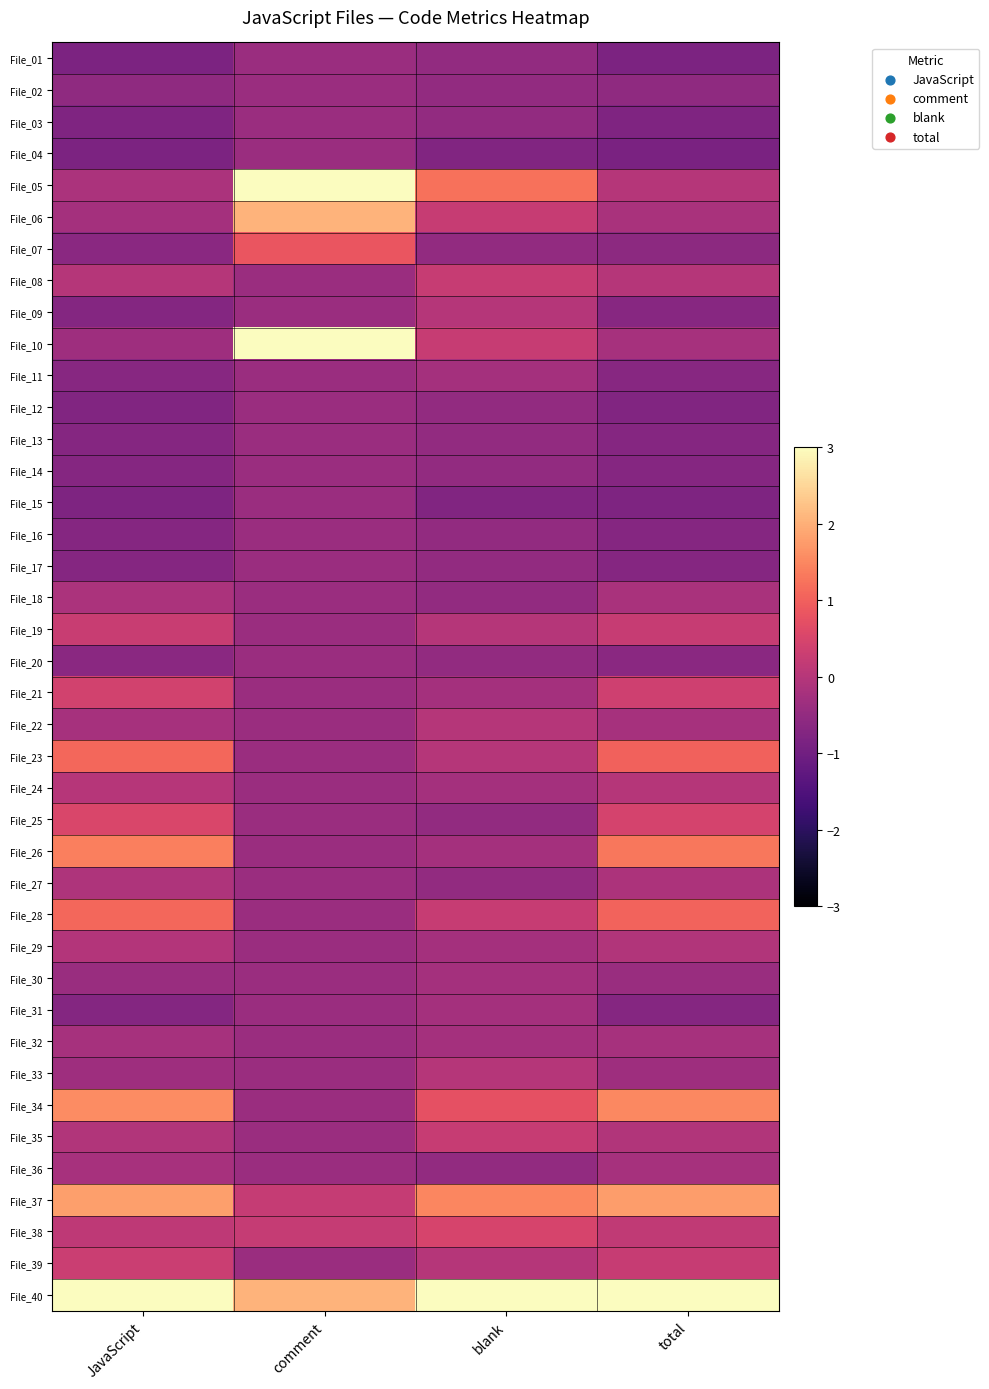

Reading left to right, transcribe all the data shown in this chart.

File_01: JavaScript=-0.8	comment=-0.4	blank=-0.5	total=-0.8
File_02: JavaScript=-0.6	comment=-0.4	blank=-0.5	total=-0.6
File_03: JavaScript=-0.8	comment=-0.4	blank=-0.5	total=-0.8
File_04: JavaScript=-0.8	comment=-0.4	blank=-0.8	total=-0.8
File_05: JavaScript=-0.2	comment=3.3	blank=1.2	total=-0.0
File_06: JavaScript=-0.2	comment=2.1	blank=0.2	total=-0.2
File_07: JavaScript=-0.6	comment=0.8	blank=-0.5	total=-0.6
File_08: JavaScript=-0.0	comment=-0.4	blank=0.2	total=-0.0
File_09: JavaScript=-0.7	comment=-0.4	blank=-0.0	total=-0.7
File_10: JavaScript=-0.3	comment=3.9	blank=0.2	total=-0.2
File_11: JavaScript=-0.7	comment=-0.4	blank=-0.3	total=-0.7
File_12: JavaScript=-0.8	comment=-0.4	blank=-0.5	total=-0.8
File_13: JavaScript=-0.7	comment=-0.4	blank=-0.5	total=-0.7
File_14: JavaScript=-0.7	comment=-0.4	blank=-0.5	total=-0.7
File_15: JavaScript=-0.8	comment=-0.4	blank=-0.8	total=-0.8
File_16: JavaScript=-0.7	comment=-0.4	blank=-0.5	total=-0.7
File_17: JavaScript=-0.7	comment=-0.4	blank=-0.5	total=-0.7
File_18: JavaScript=-0.2	comment=-0.4	blank=-0.5	total=-0.2
File_19: JavaScript=0.3	comment=-0.4	blank=-0.0	total=0.2
File_20: JavaScript=-0.6	comment=-0.4	blank=-0.5	total=-0.6
File_21: JavaScript=0.4	comment=-0.4	blank=-0.3	total=0.4
File_22: JavaScript=-0.2	comment=-0.4	blank=-0.0	total=-0.2
File_23: JavaScript=1.1	comment=-0.4	blank=-0.0	total=1.0
File_24: JavaScript=0.0	comment=-0.4	blank=-0.3	total=-0.0
File_25: JavaScript=0.5	comment=-0.4	blank=-0.5	total=0.5
File_26: JavaScript=1.4	comment=-0.4	blank=-0.3	total=1.3
File_27: JavaScript=-0.1	comment=-0.4	blank=-0.5	total=-0.1
File_28: JavaScript=1.1	comment=-0.4	blank=0.2	total=1.0
File_29: JavaScript=-0.0	comment=-0.4	blank=-0.3	total=-0.1
File_30: JavaScript=-0.4	comment=-0.4	blank=-0.3	total=-0.4
File_31: JavaScript=-0.7	comment=-0.4	blank=-0.3	total=-0.7
File_32: JavaScript=-0.2	comment=-0.4	blank=-0.3	total=-0.2
File_33: JavaScript=-0.3	comment=-0.4	blank=-0.0	total=-0.3
File_34: JavaScript=1.6	comment=-0.4	blank=0.7	total=1.5
File_35: JavaScript=-0.1	comment=-0.4	blank=0.2	total=-0.1
File_36: JavaScript=-0.2	comment=-0.4	blank=-0.5	total=-0.2
File_37: JavaScript=1.8	comment=0.2	blank=1.5	total=1.8
File_38: JavaScript=0.1	comment=0.2	blank=0.5	total=0.2
File_39: JavaScript=0.3	comment=-0.4	blank=-0.0	total=0.3
File_40: JavaScript=4.6	comment=2.1	blank=5.5	total=4.7